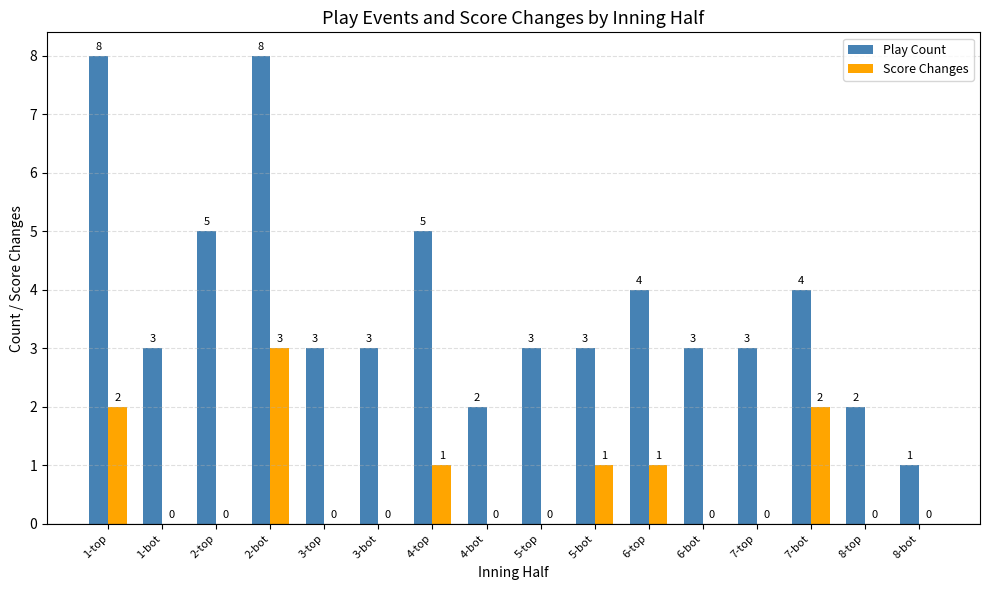

At which label does Play Count first exceed 3?

1-top